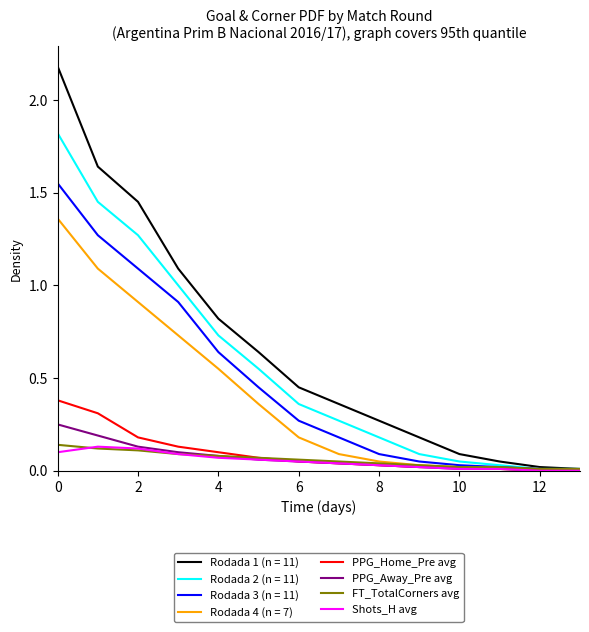

Which series has the largest range (max minus min)?

Rodada 1 (n = 11)